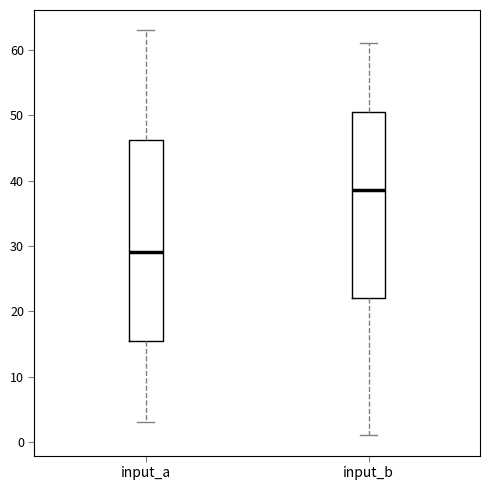

Which box is the tallest, from its lower edge to its upper edge?

input_a